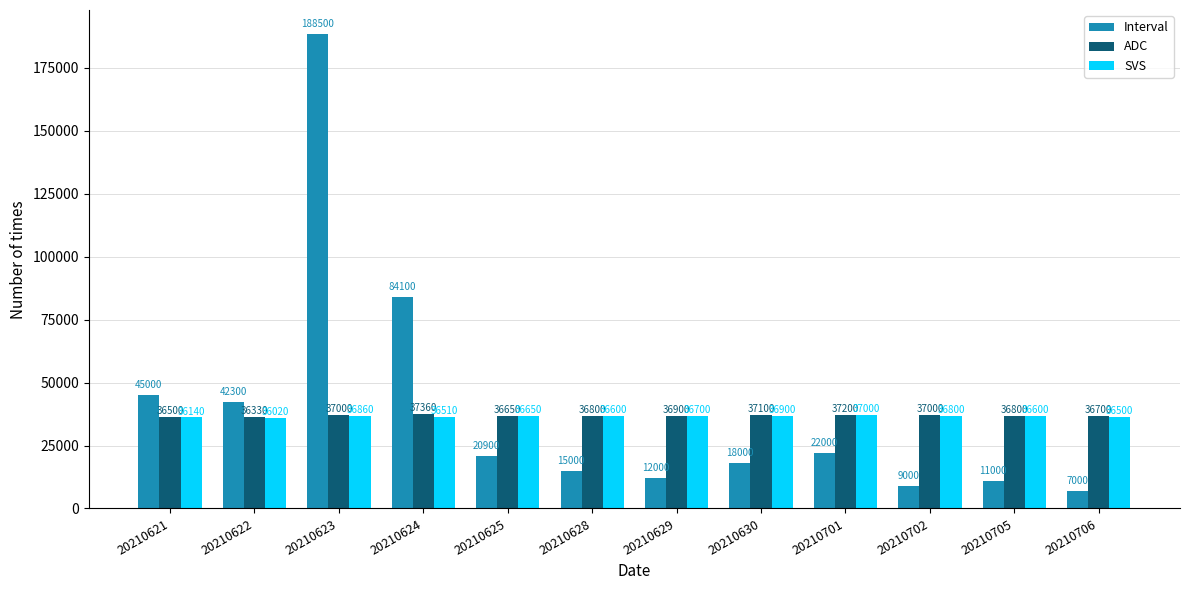

Which category has the highest value across all series?

20210623